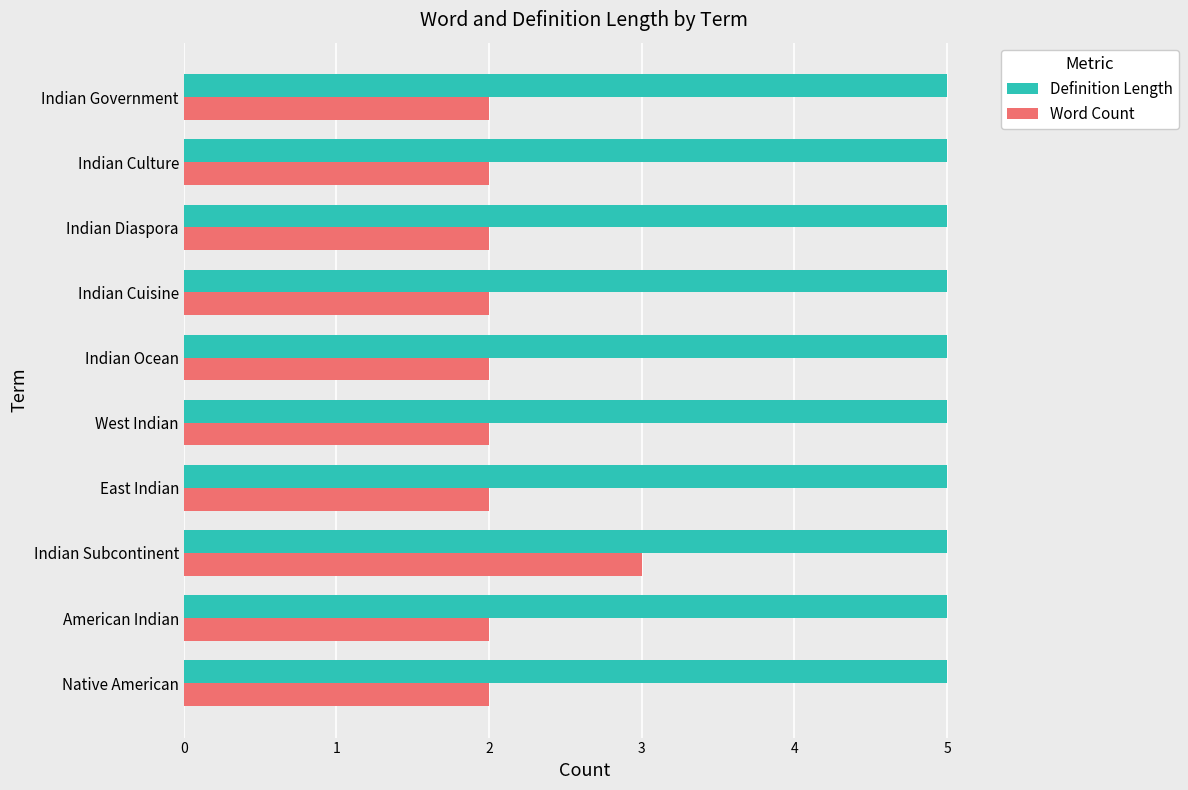

How many series are shown in this chart?

2